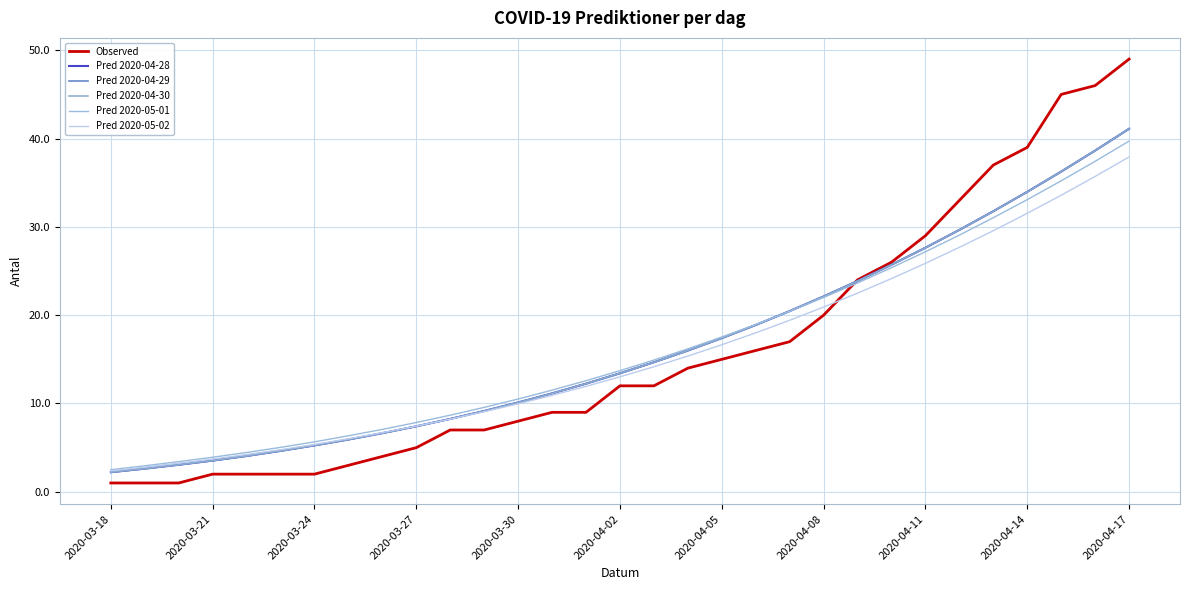

Does the chart display data point markers on the line(s)?

No